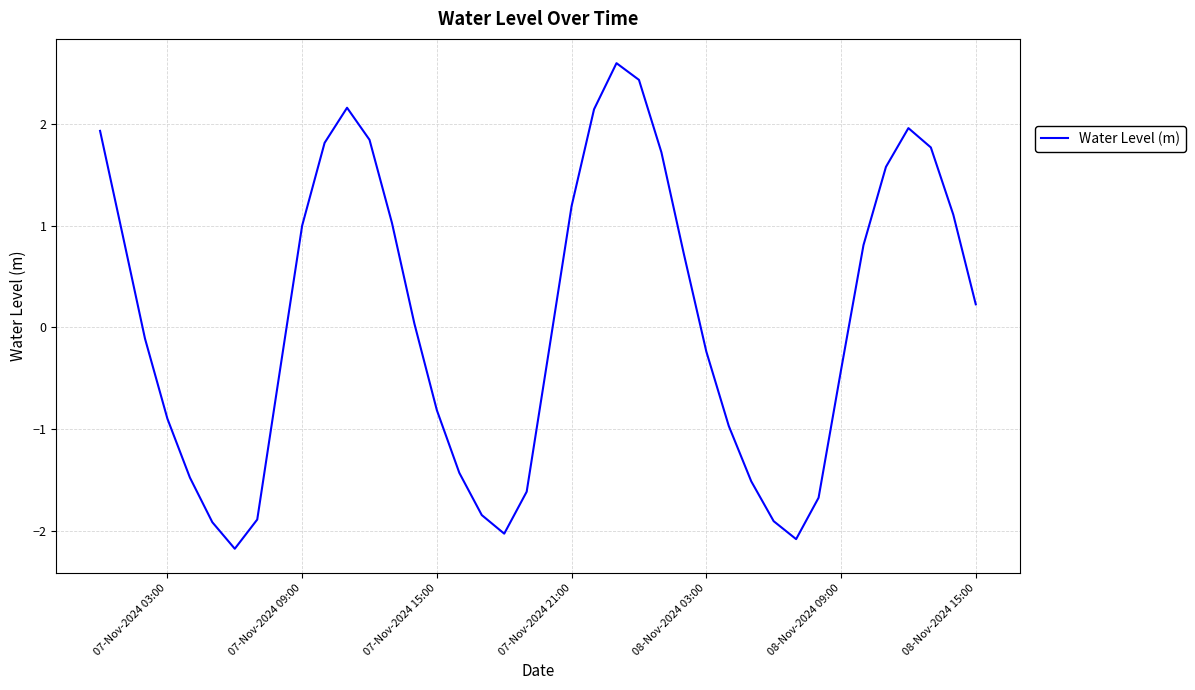

What is the minimum value shown in the chart?

-2.2